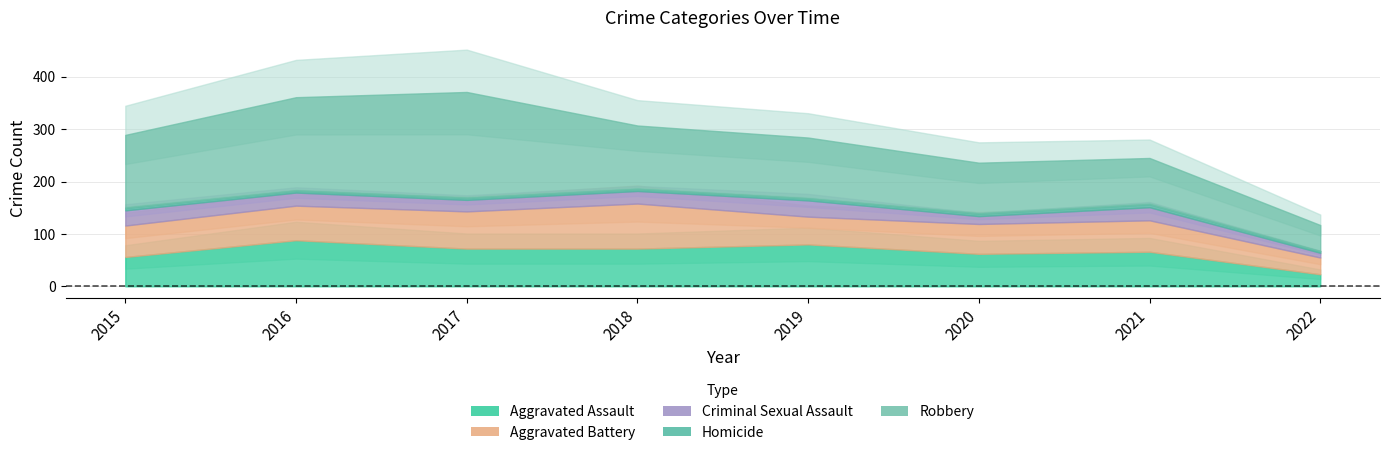

At 2021, list the series in order from smallest to largest.

Homicide, Criminal Sexual Assault, Aggravated Battery, Aggravated Assault, Robbery